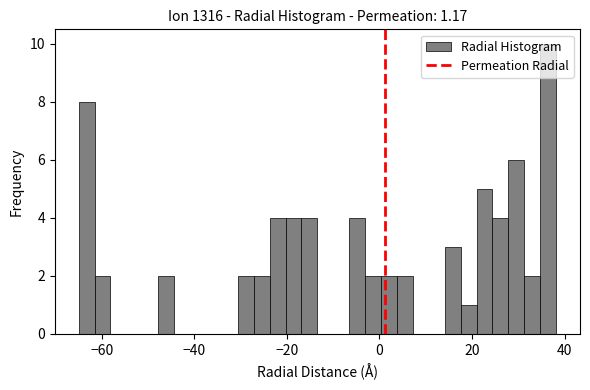

Around what value on the x-axis is the tallest bar? Give the approximate position of its centre, as read against the axis.

36